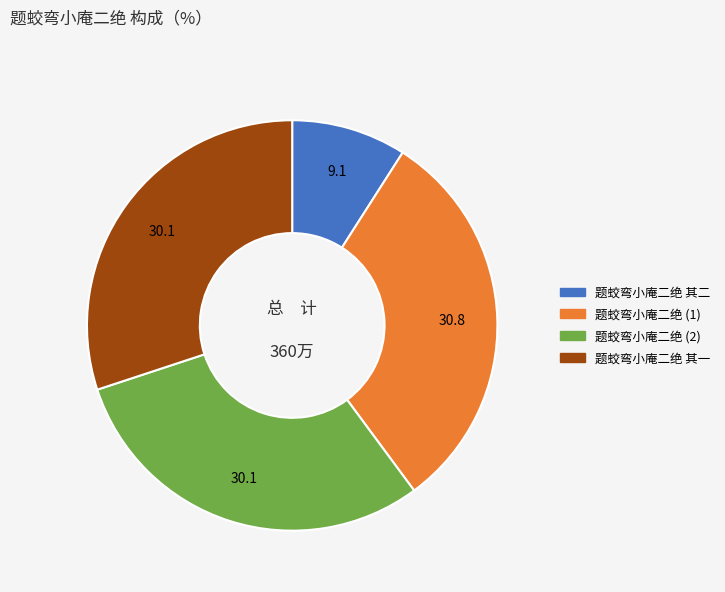

Does any single category account for the majority?

No